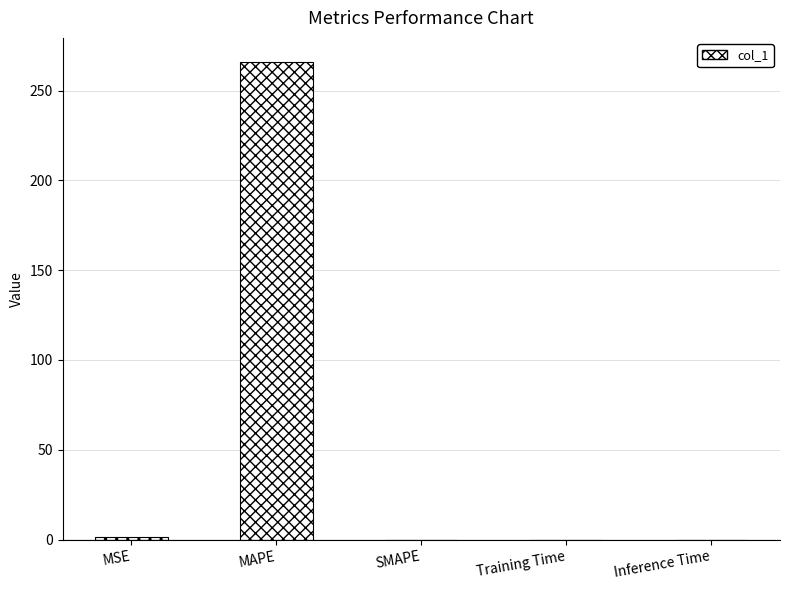

The chart shows a value of 0.0 at Inference Time. True or false?

True